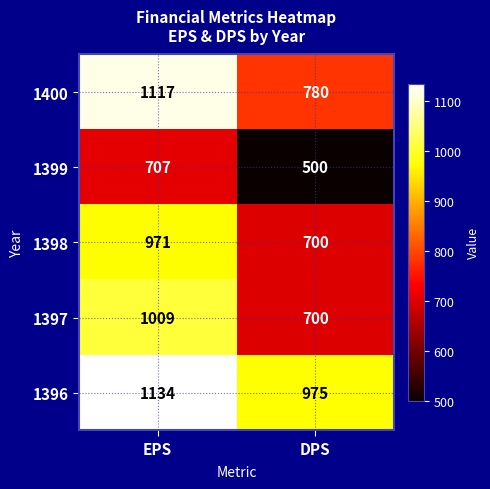

Is it true that 1397 equals 309 at EPS?

False